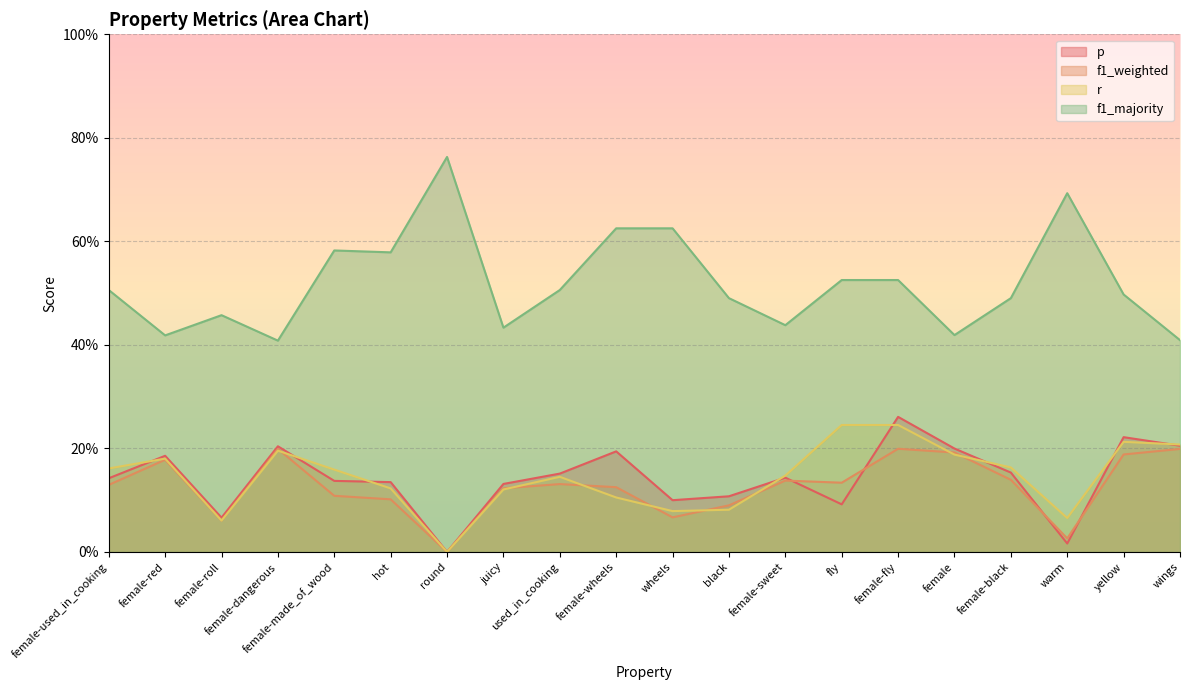

Does the chart display data point markers on the line(s)?

No